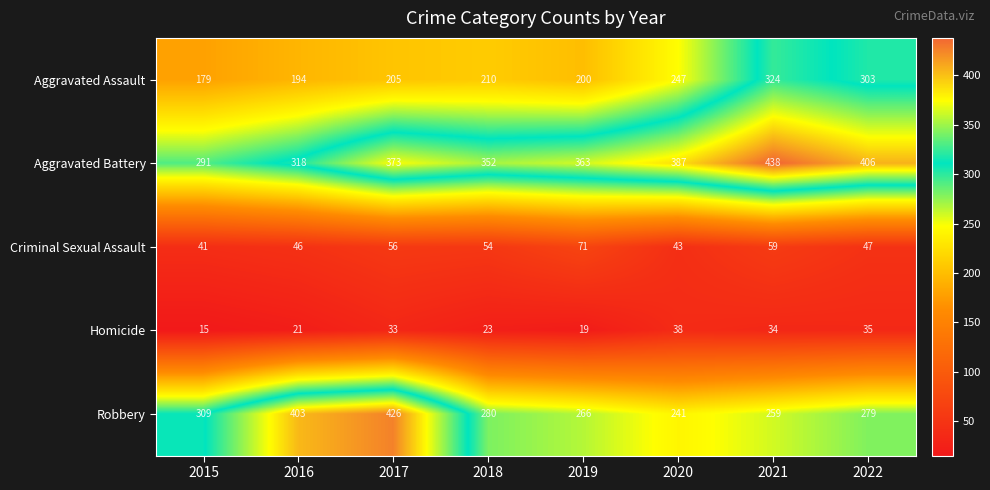

What is the lowest value of the Aggravated Battery series?

291